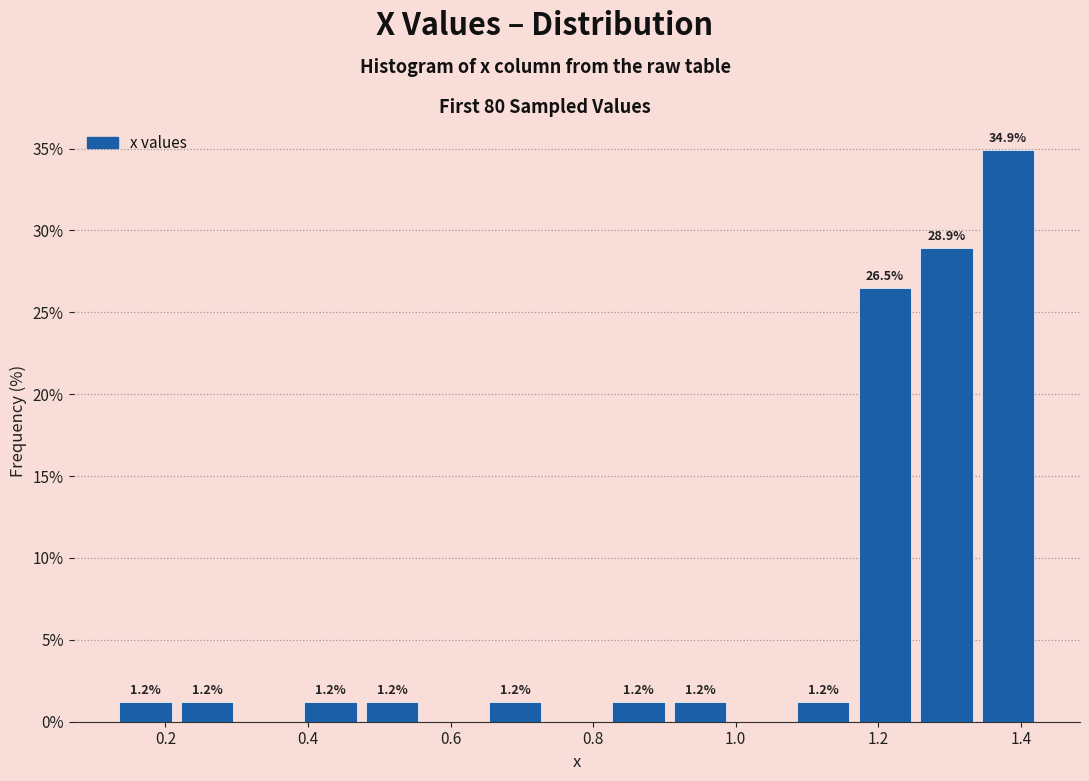

Over which range of the x-axis is the bar tallest?

1.34 to 1.44